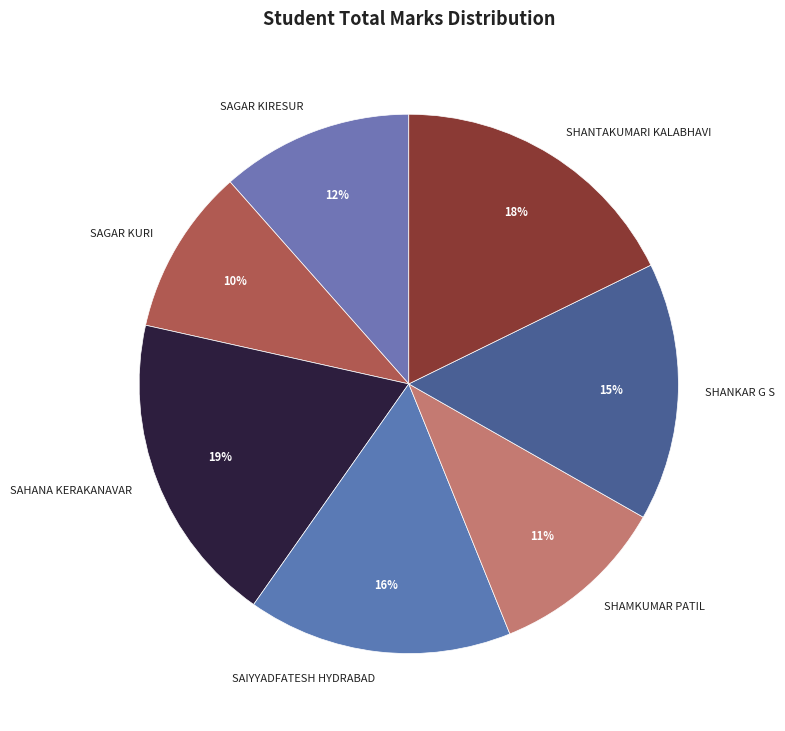

What is the ratio of the value at SHANKAR G S to the value at SAHANA KERAKANAVAR?

0.8